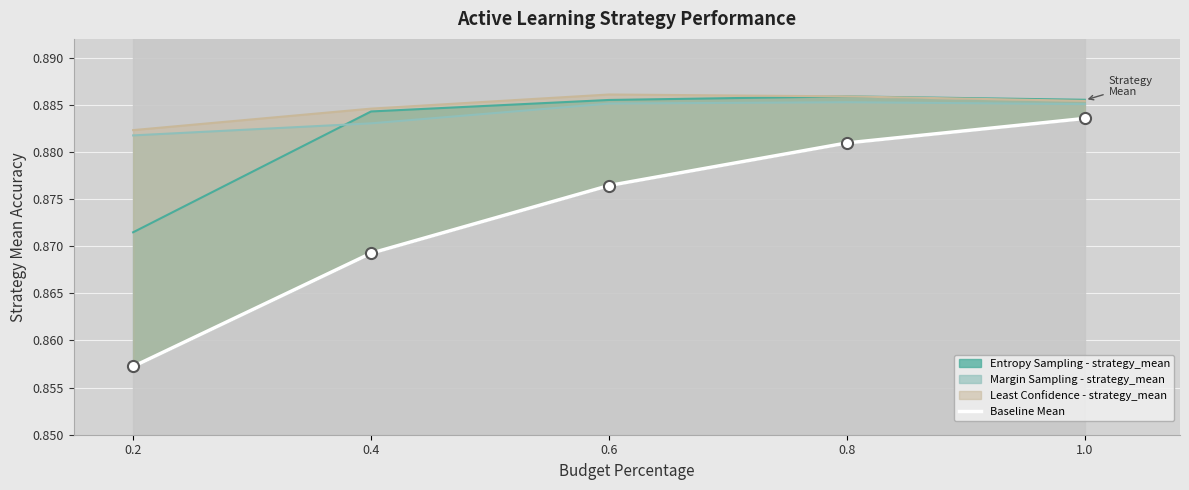

How many categories are shown in the chart?

5